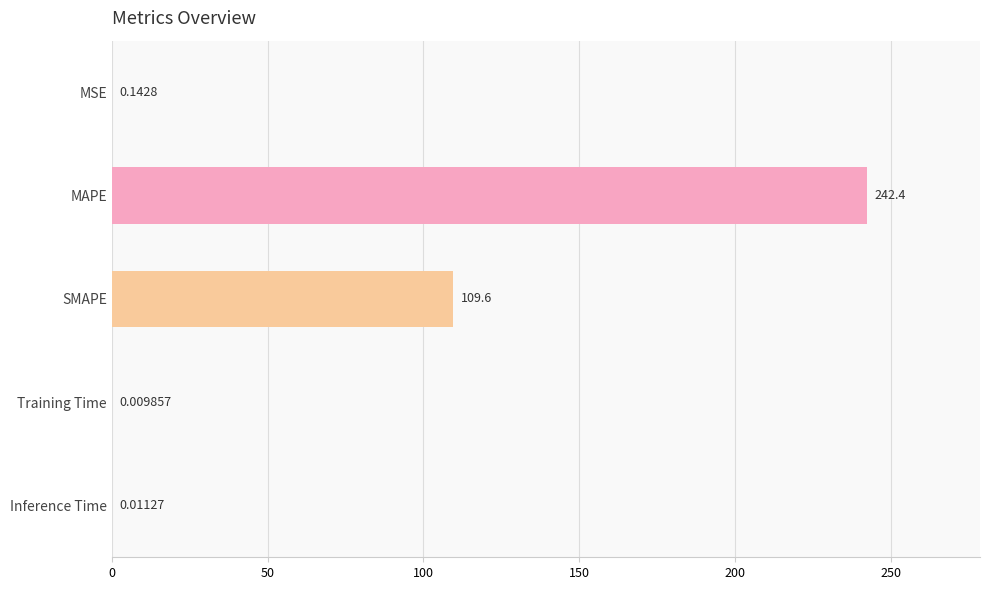

At which label is the value closest to 121?

SMAPE